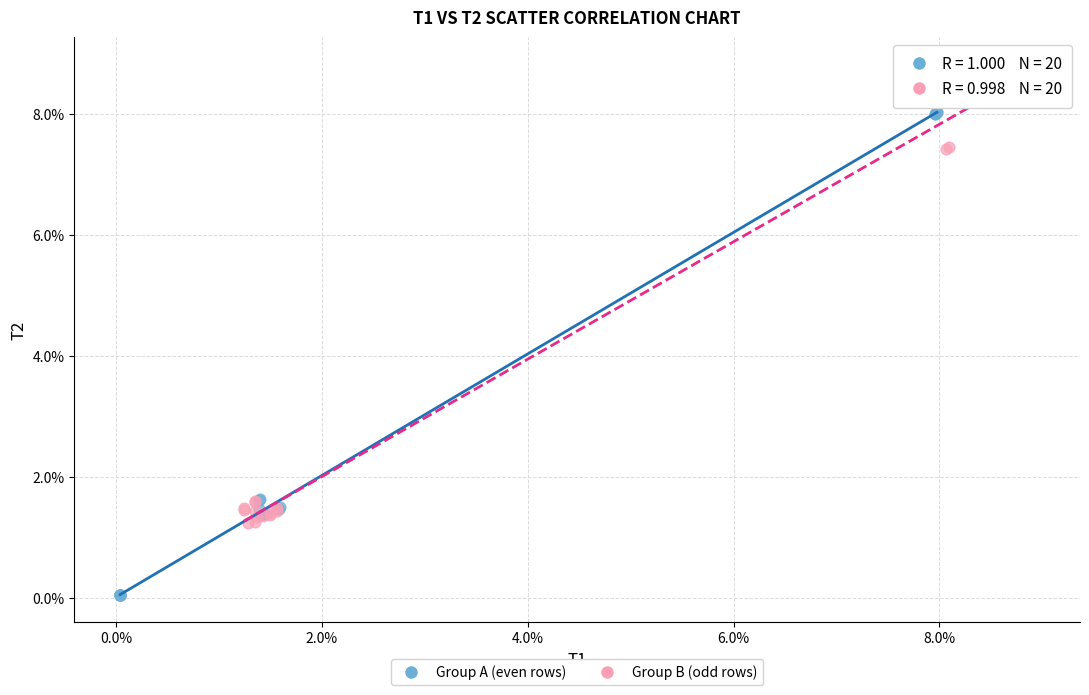

What are all the series names shown in the legend?

Group A (even rows), Group B (odd rows)